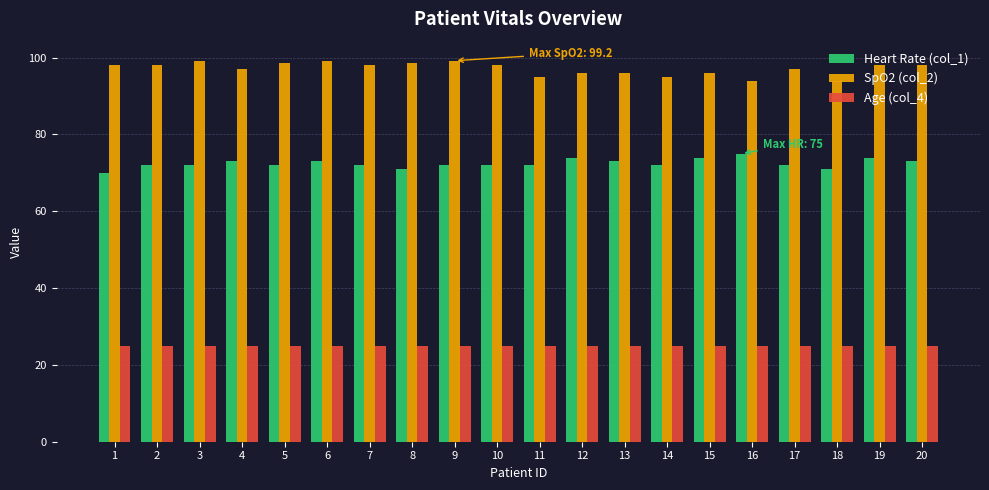

List the series in order of their overall mean, highest first.

SpO2 (col_2), Heart Rate (col_1), Age (col_4)